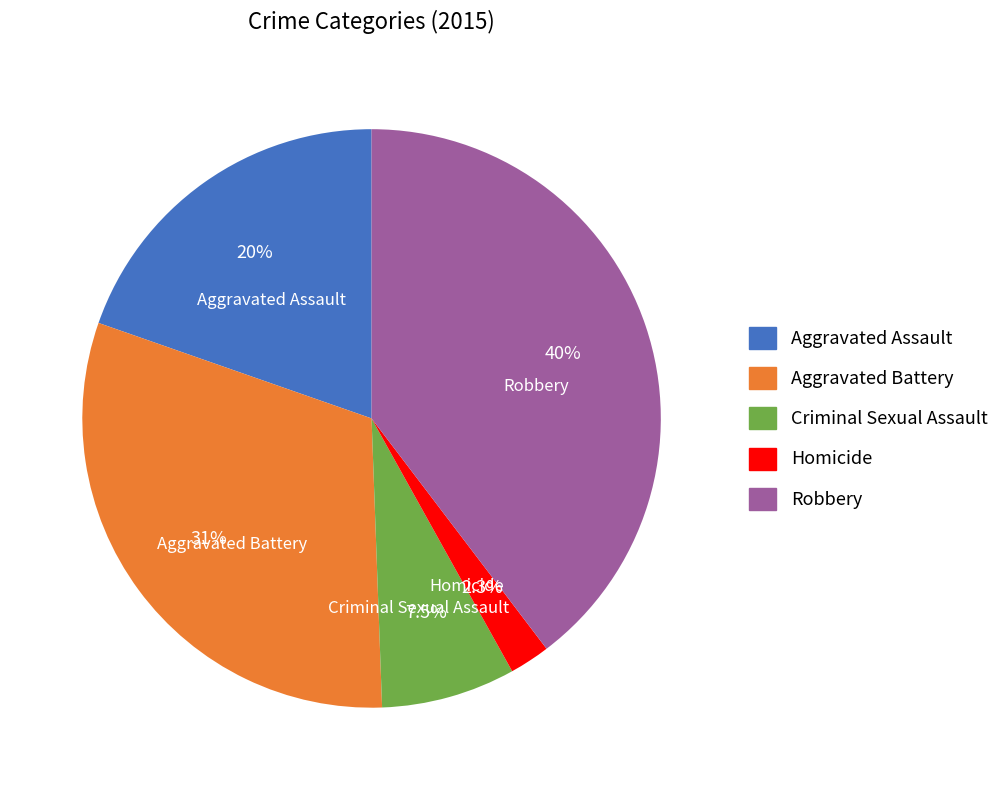

Is there a majority slice in this chart?

No